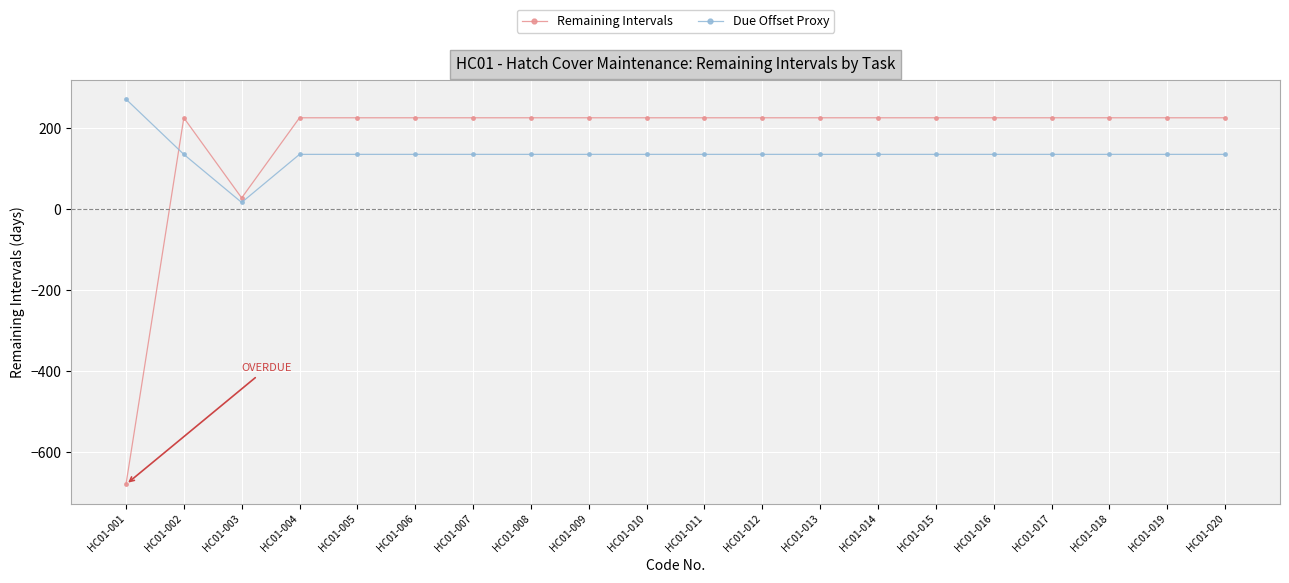

Between which two adjacent categories do Due Offset Proxy and Remaining Intervals first intersect?

HC01-001 and HC01-002